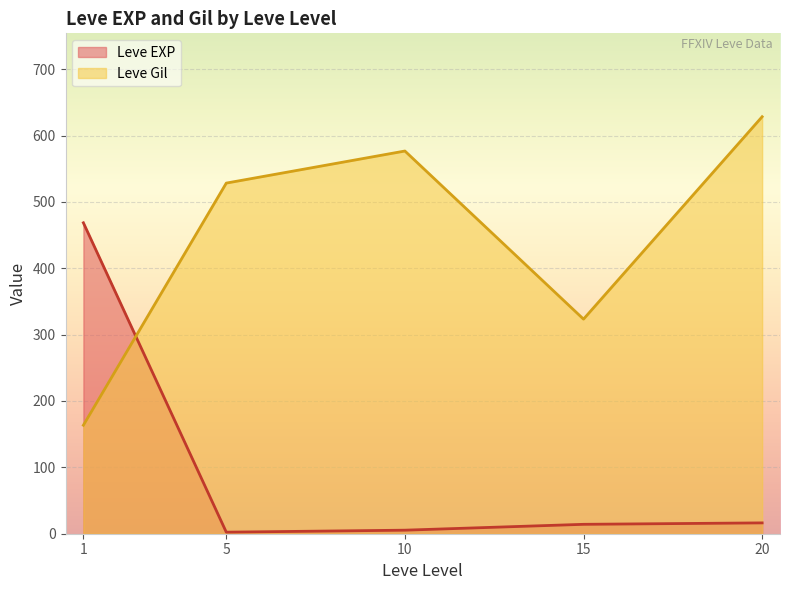

Between which two adjacent categories do Leve EXP and Leve Gil first intersect?

1 and 5